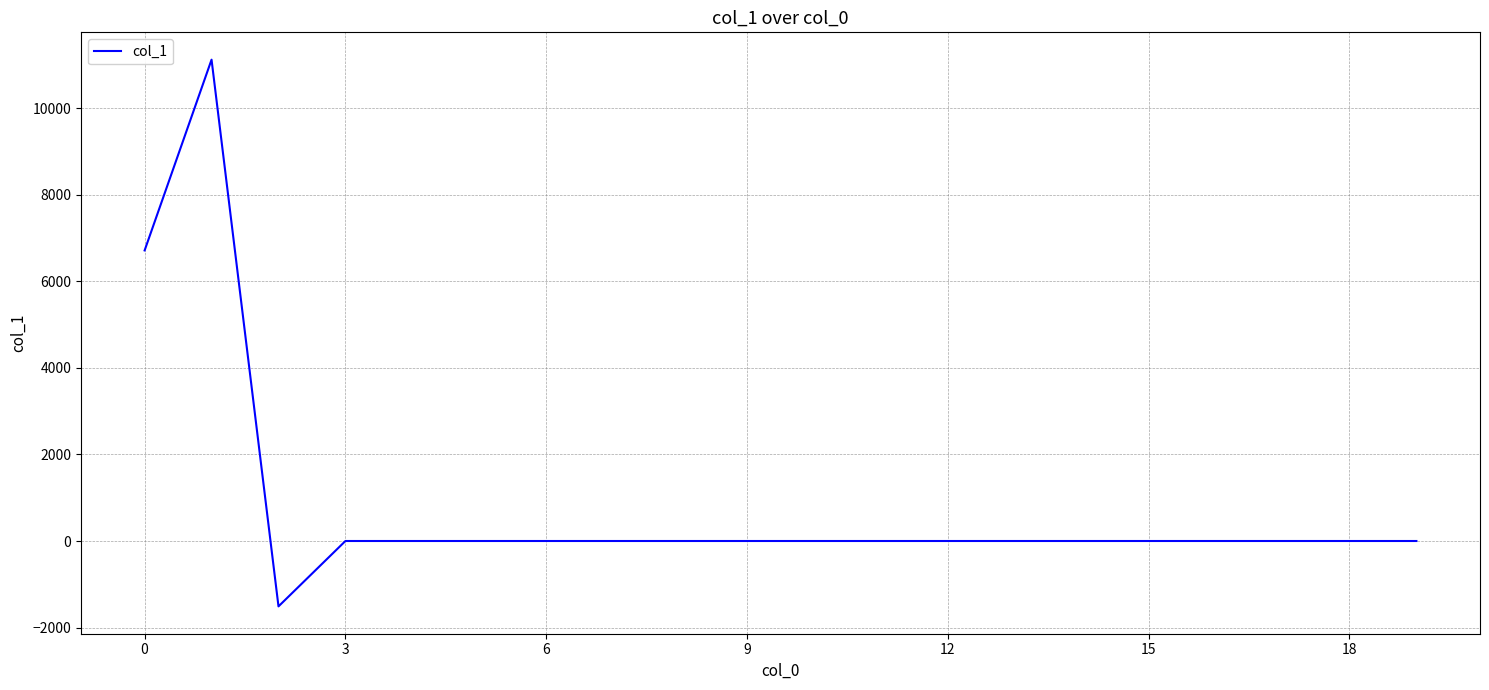

What is the difference between the maximum and minimum values?

12634.2